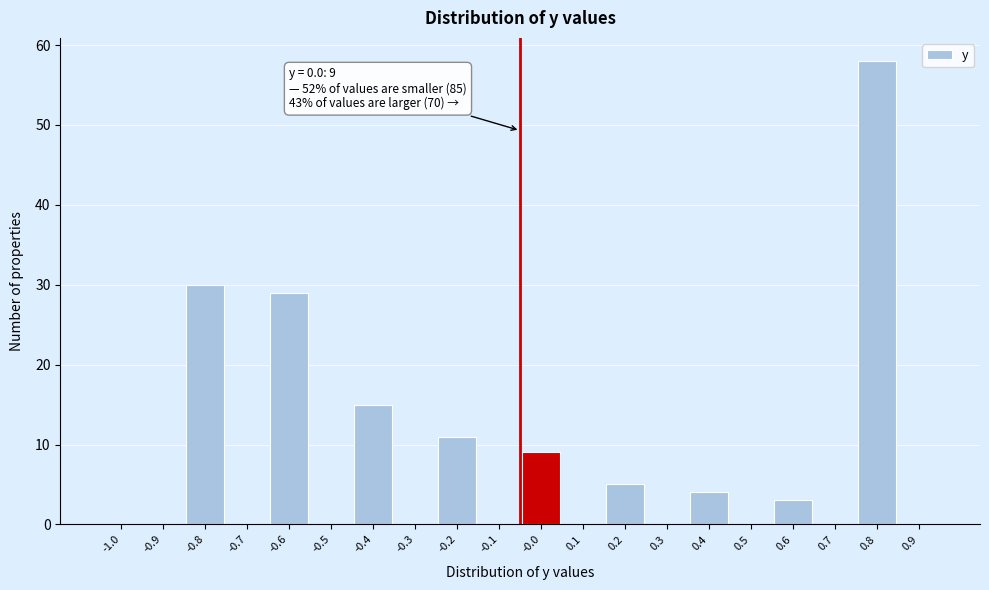

Reading left to right, extract all data points from this chart.

-1.0=0	-0.9=0	-0.8=30	-0.7=0	-0.6=29	-0.5=0	-0.4=15	-0.3=0	-0.2=11	-0.1=0	-0.0=9	0.1=0	0.2=5	0.3=0	0.4=4	0.5=0	0.6=3	0.7=0	0.8=58	0.9=0